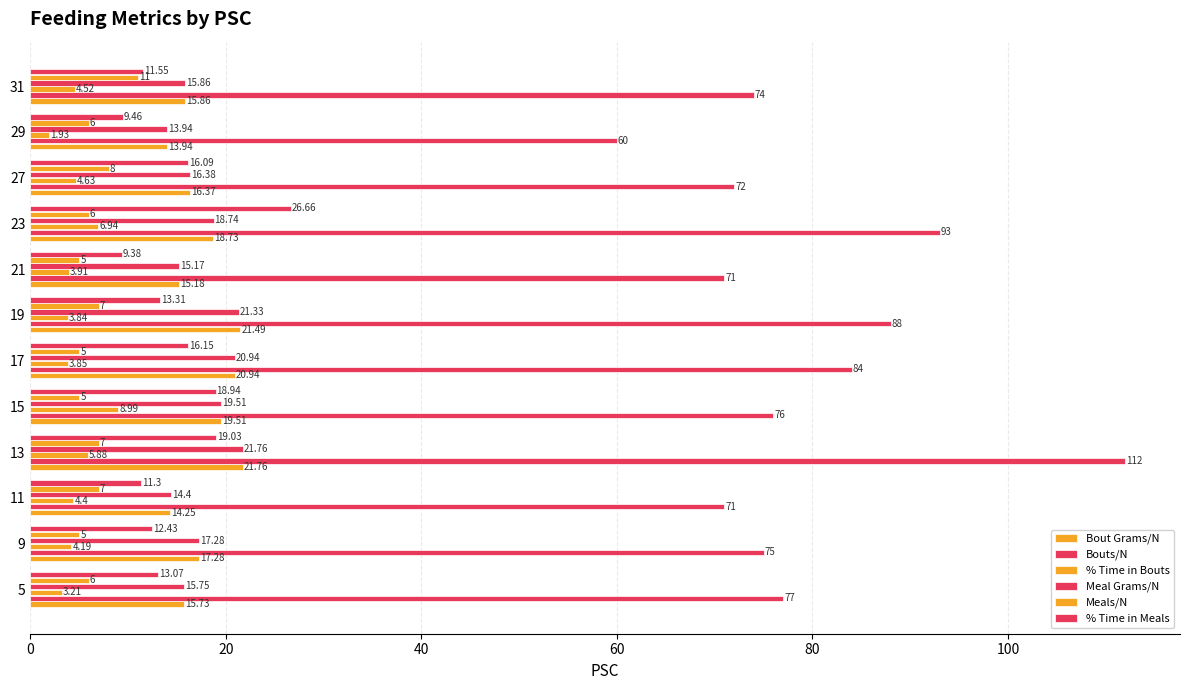

What position from the right is 40?

10